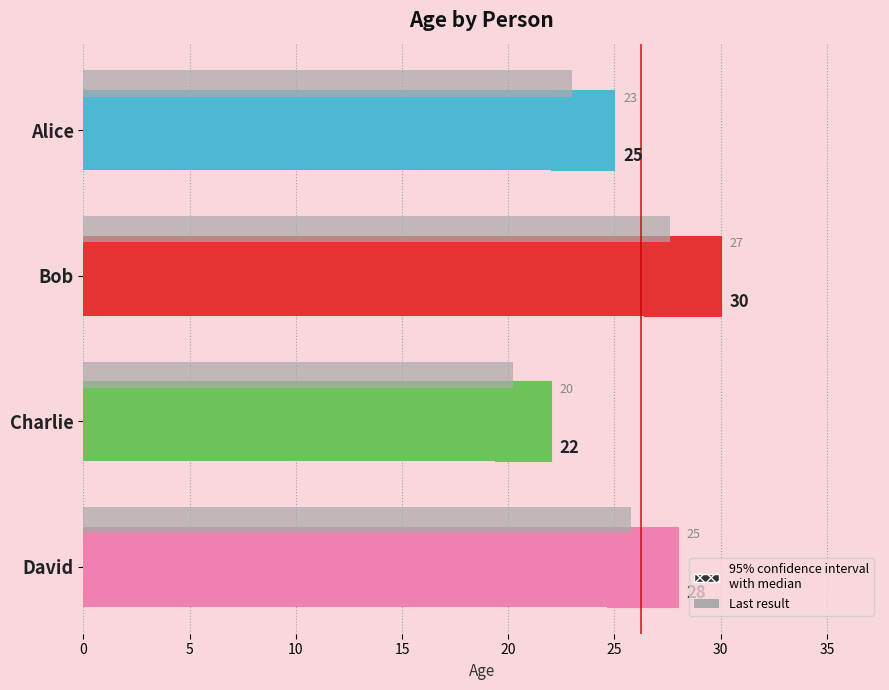

Does the chart contain stacked bars?

No